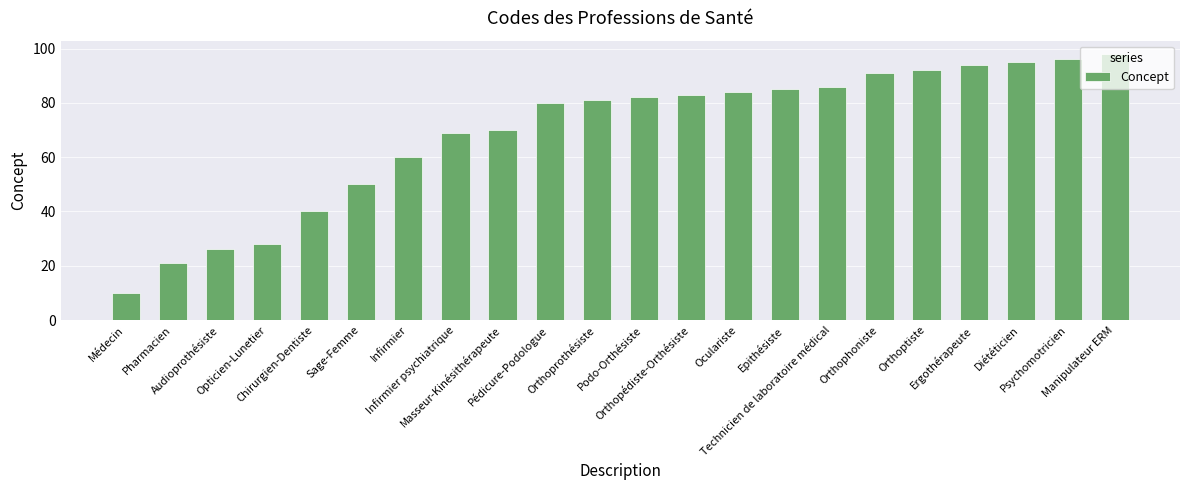

Rank the categories by value from highest to lowest.

Manipulateur ERM, Psychomotricien, Diététicien, Ergothérapeute, Orthoptiste, Orthophoniste, Technicien de laboratoire médical, Epithésiste, Oculariste, Orthopédiste-Orthésiste, Podo-Orthésiste, Orthoprothésiste, Pédicure-Podologue, Masseur-Kinésithérapeute, Infirmier psychiatrique, Infirmier, Sage-Femme, Chirurgien-Dentiste, Opticien-Lunetier, Audioprothésiste, Pharmacien, Médecin